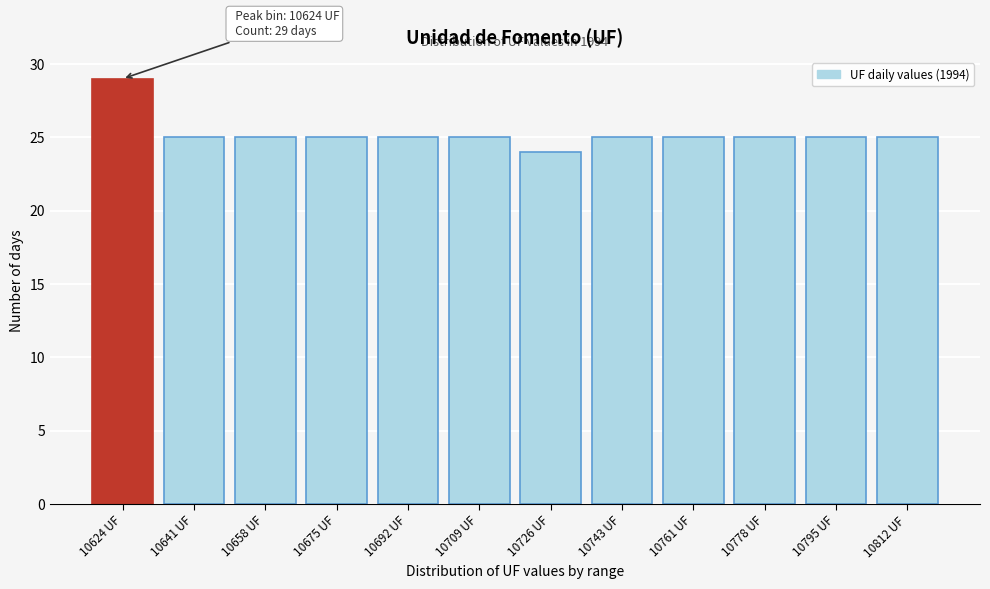

Reading left to right, extract all data points from this chart.

29	25	25	25	25	25	24	25	25	25	25	25